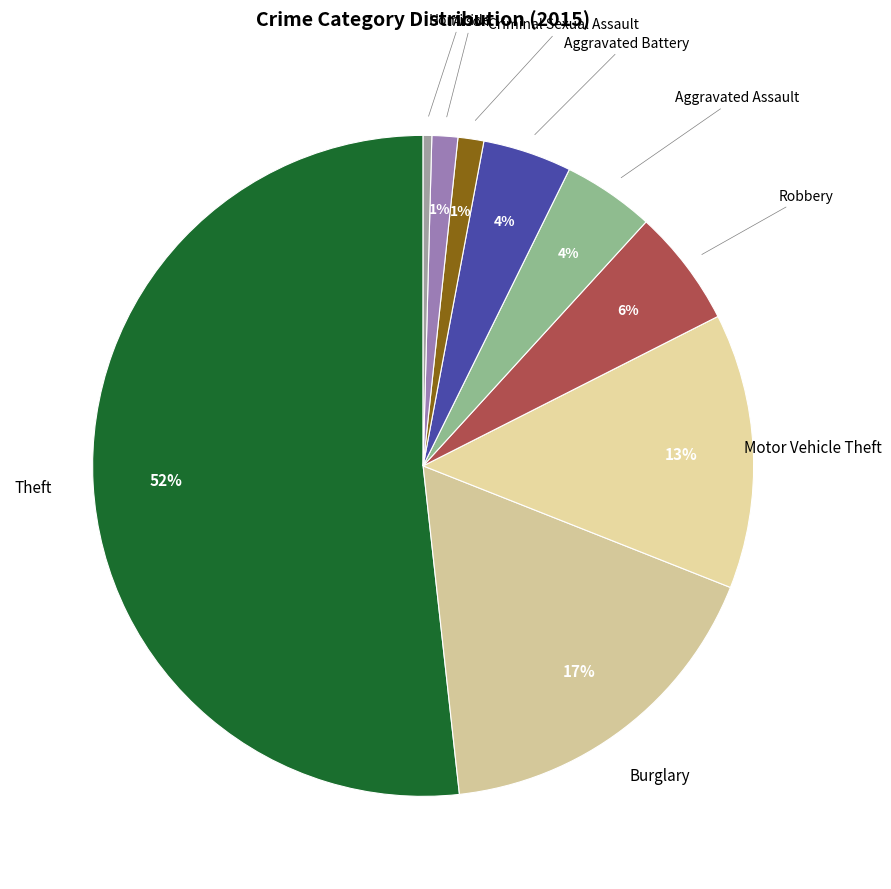

Which category has the smallest portion of the pie?

Homicide